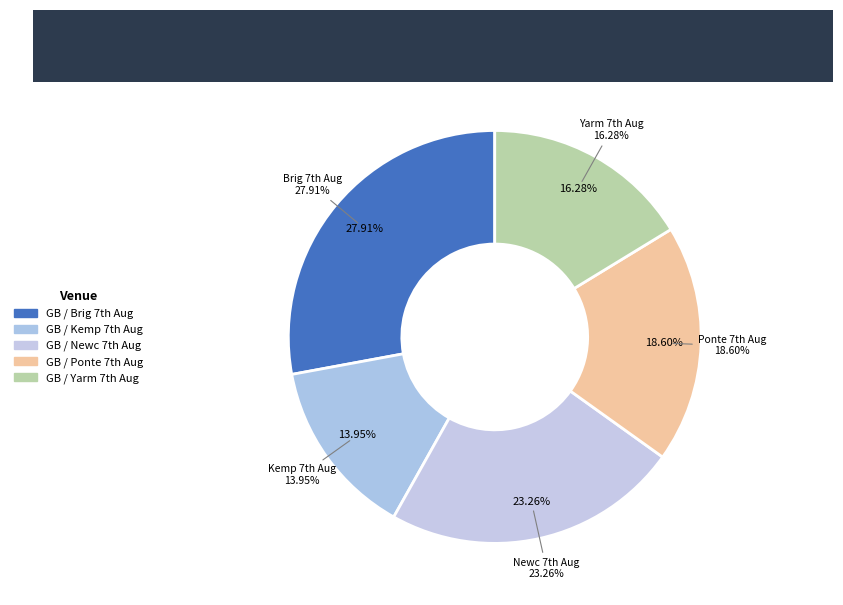

Which category has the biggest portion of the pie?

GB / Brig 7th Aug